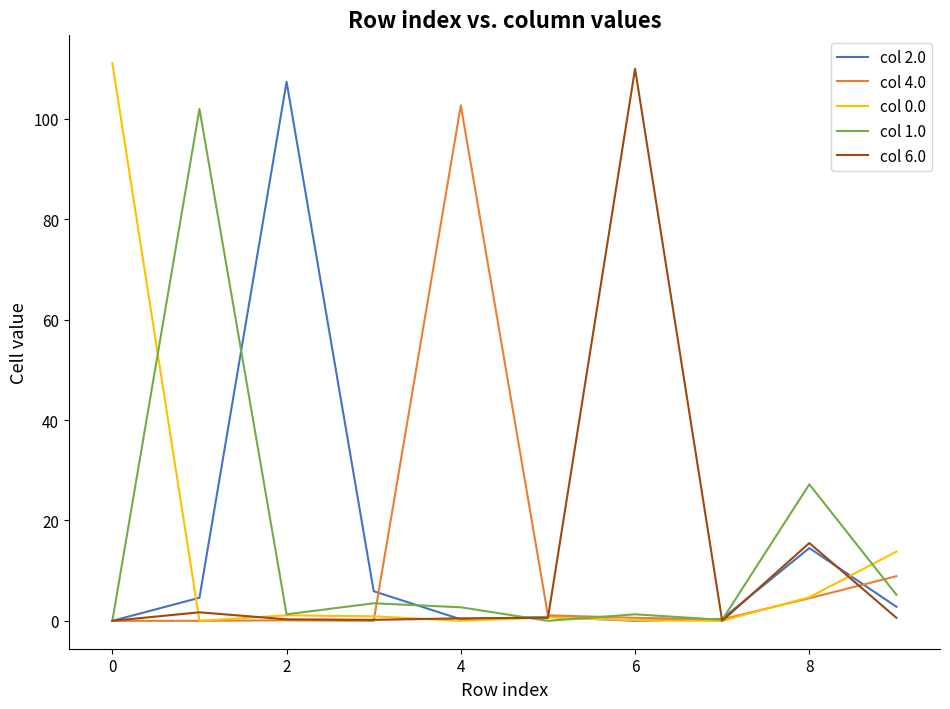

What is the difference between the maximum and second lowest values in the col 4.0 series?

102.7